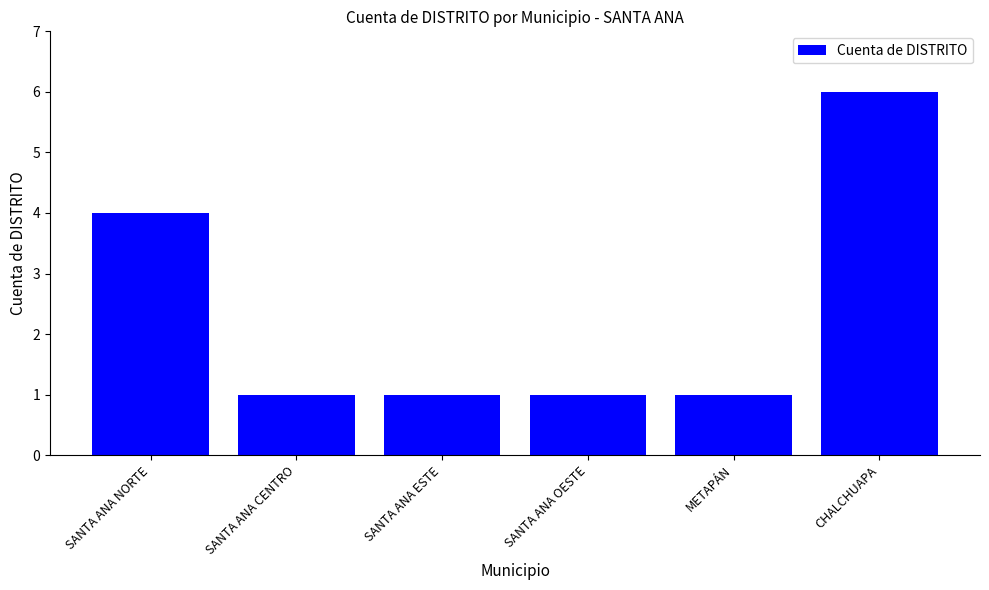

How many values are between 1 and 4?

5